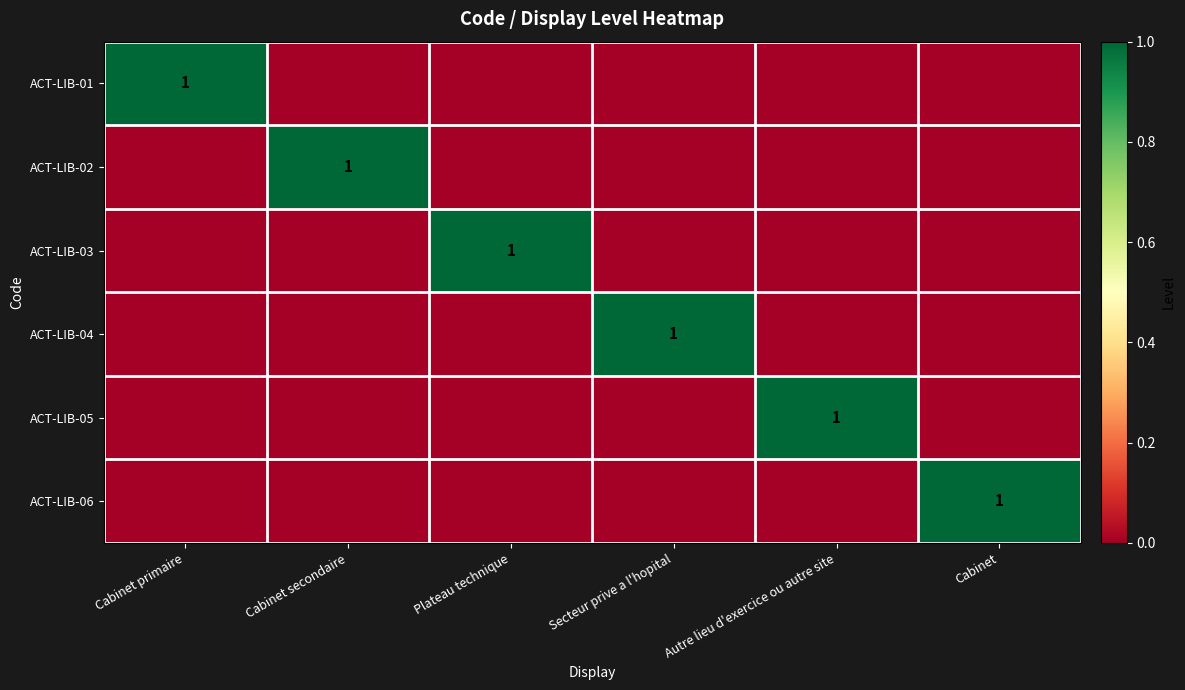

The ACT-LIB-02 series shows 1 at Cabinet secondaire. True or false?

True